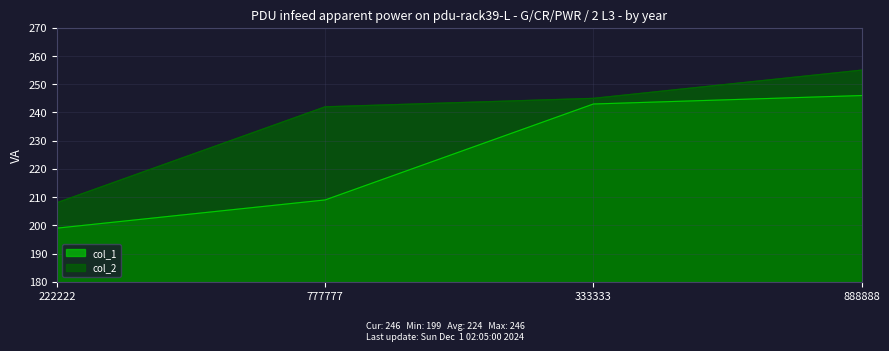

True or false: col_1 and col_2 cross at least once.

False